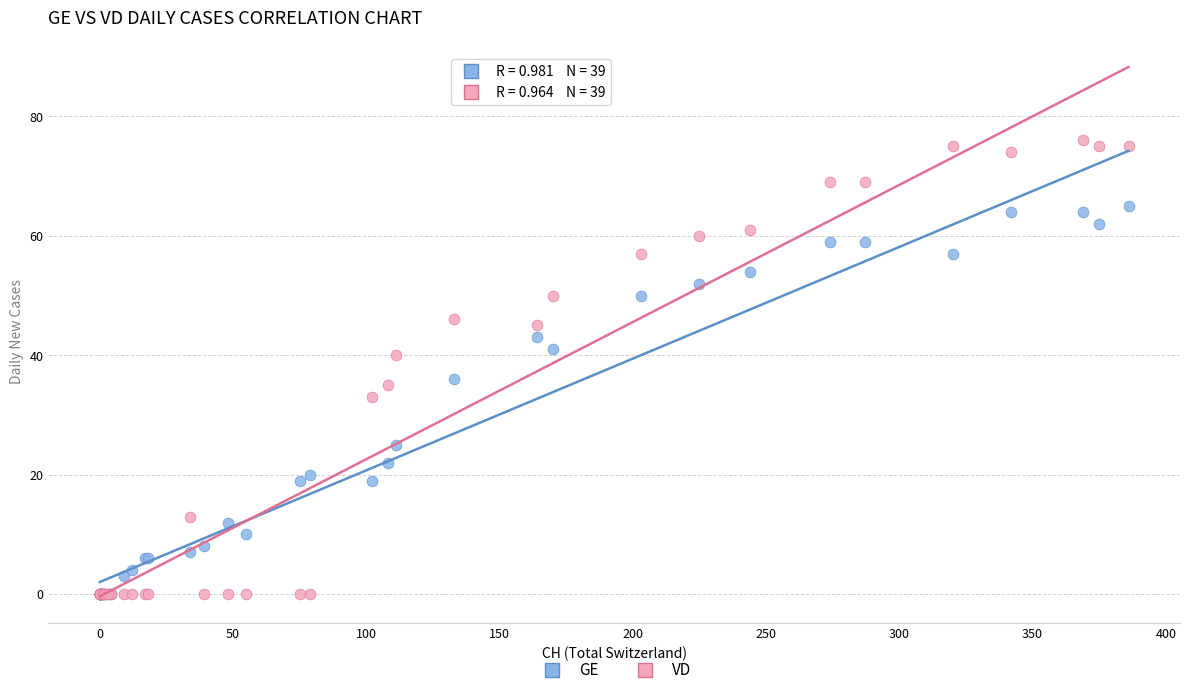

In the GE series, what Y value is closest to 32?

36